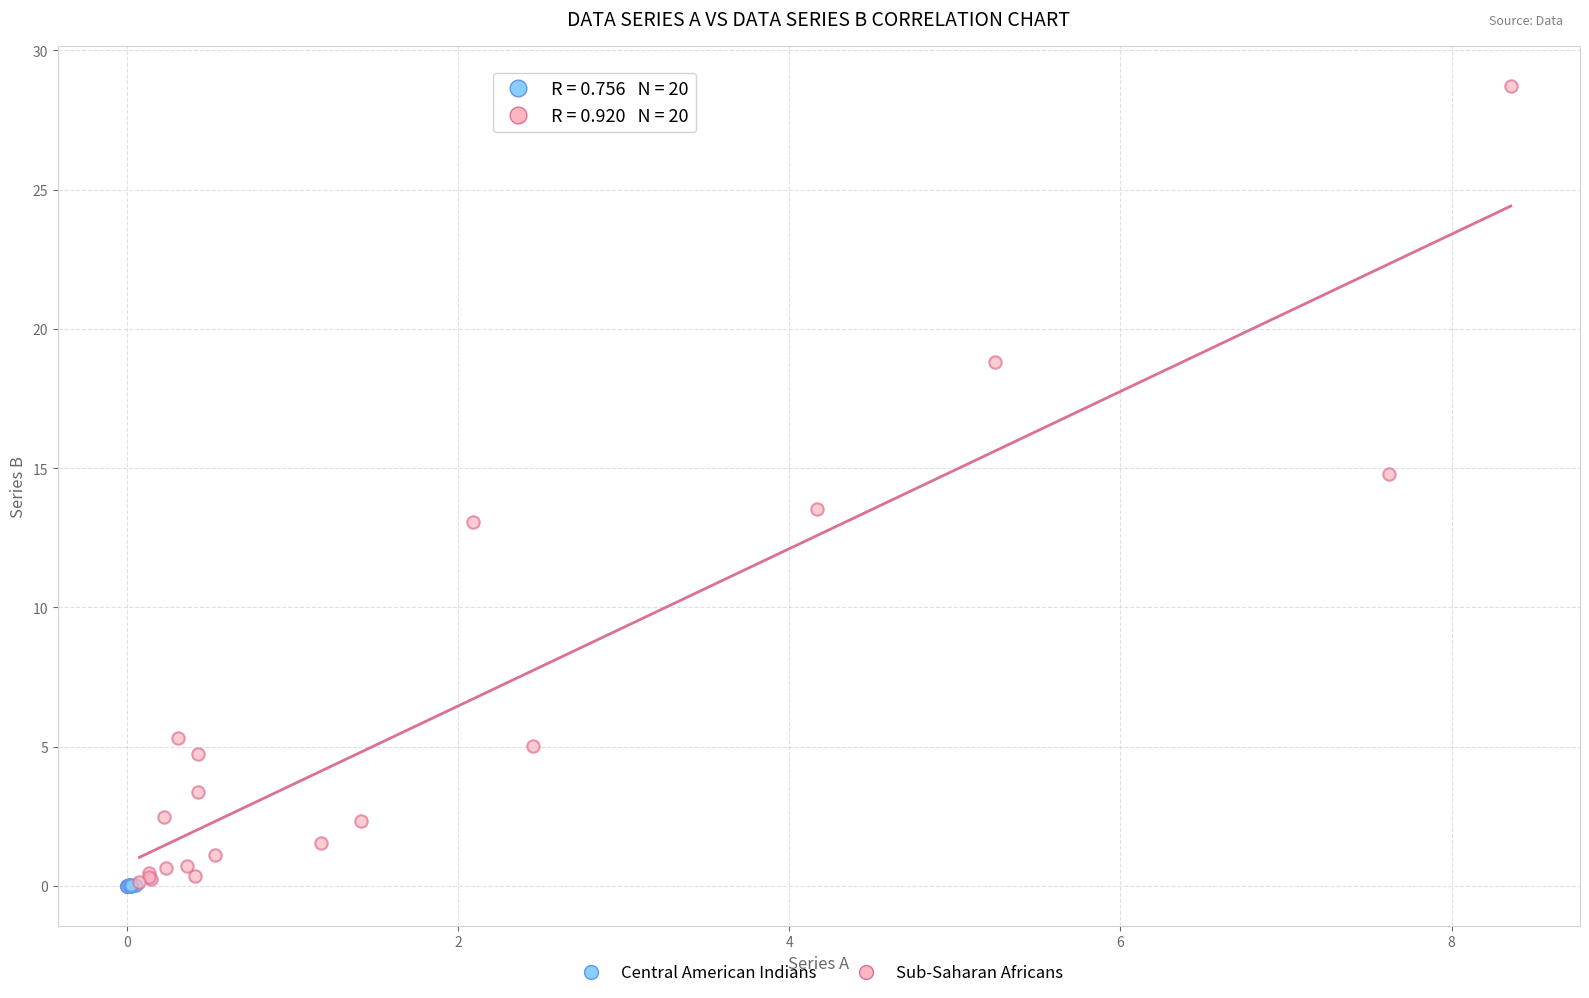

Which series reaches the maximum Y coordinate?

Sub-Saharan Africans